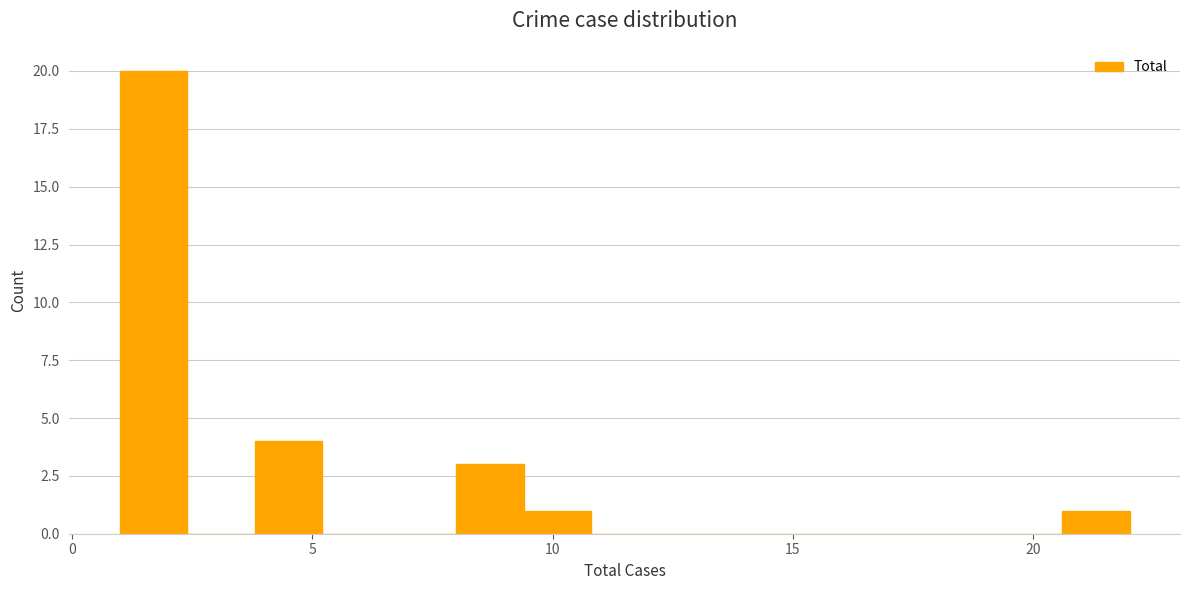

Read against the x-axis, roughly where is the centre of the tallest bar?

1.5